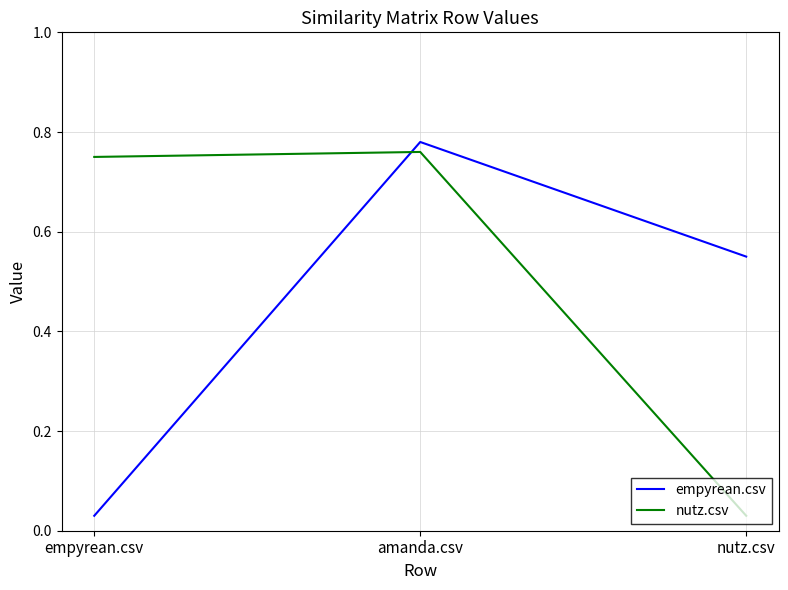

What is the sum of the empyrean.csv values at nutz.csv and amanda.csv?

1.3